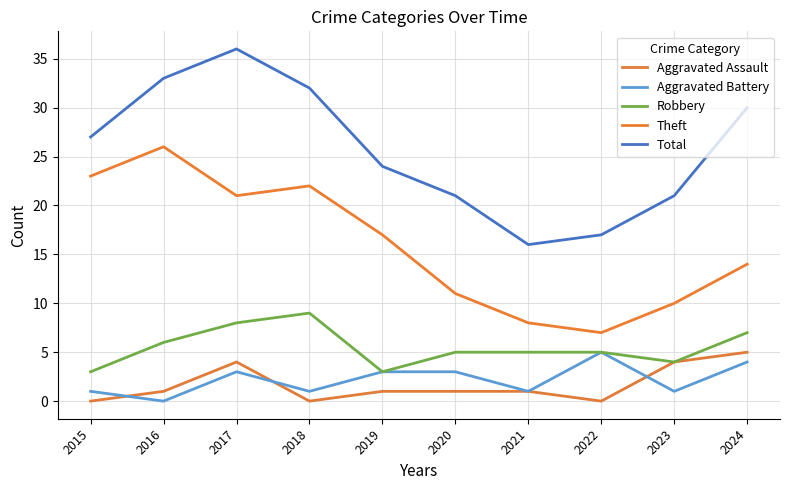

True or false: Robbery and Aggravated Battery cross at least once.

False